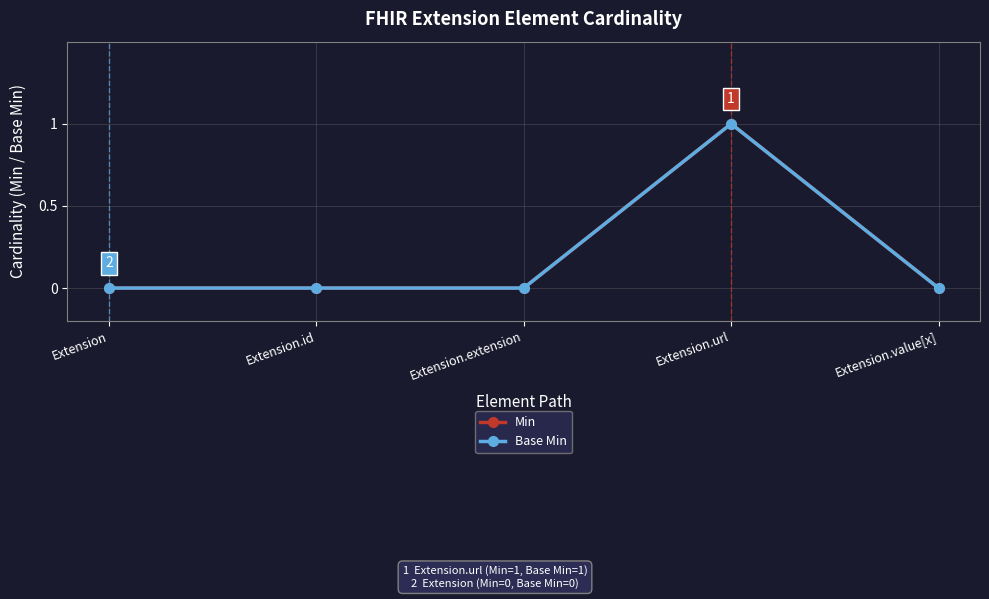

Which series has the largest range (max minus min)?

Min